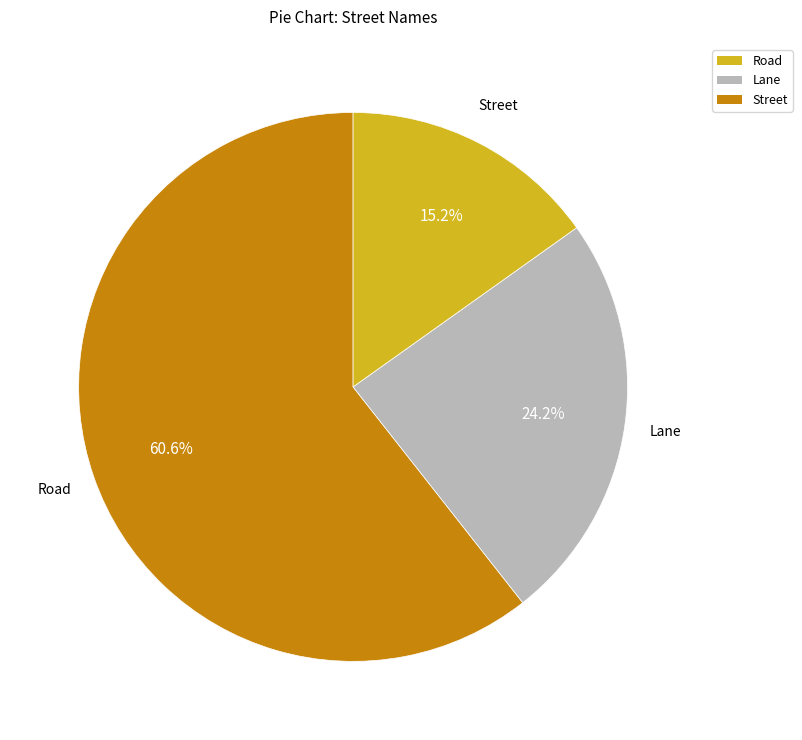

Is there any slice that represents more than half of the pie?

Yes